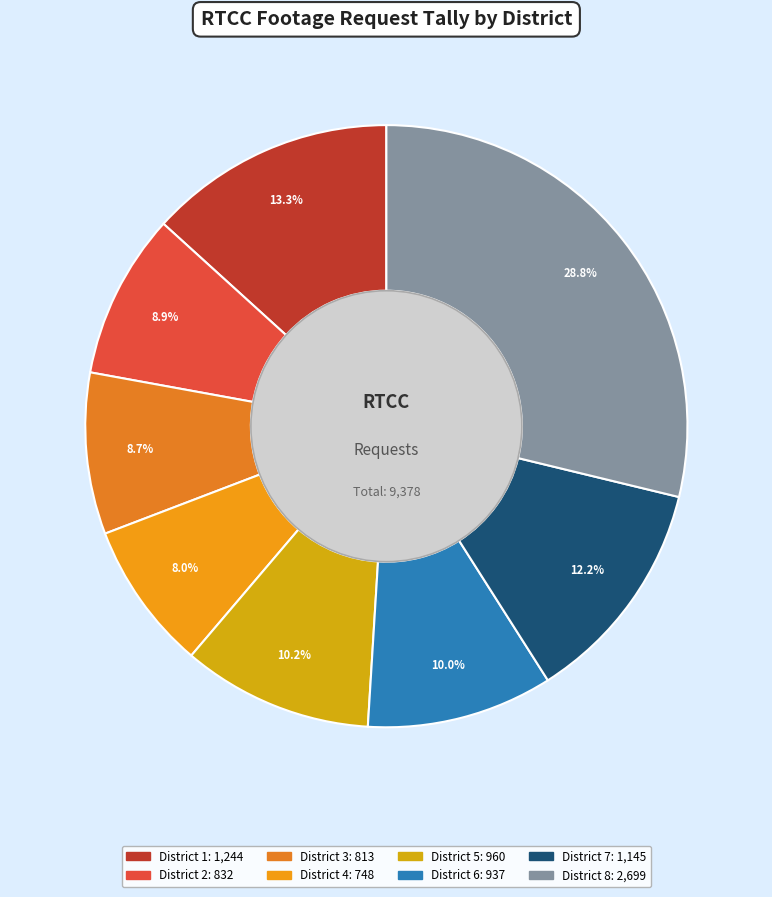

To the nearest percent, what is the difference between the District 3 and District 4 slice percentages?

1%